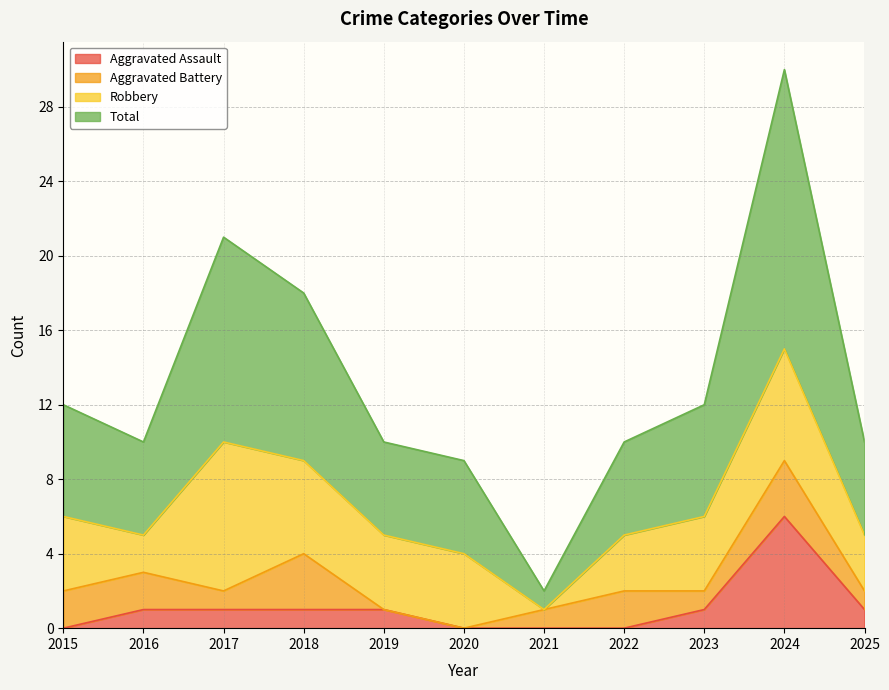

What is the maximum value for Aggravated Assault?

6